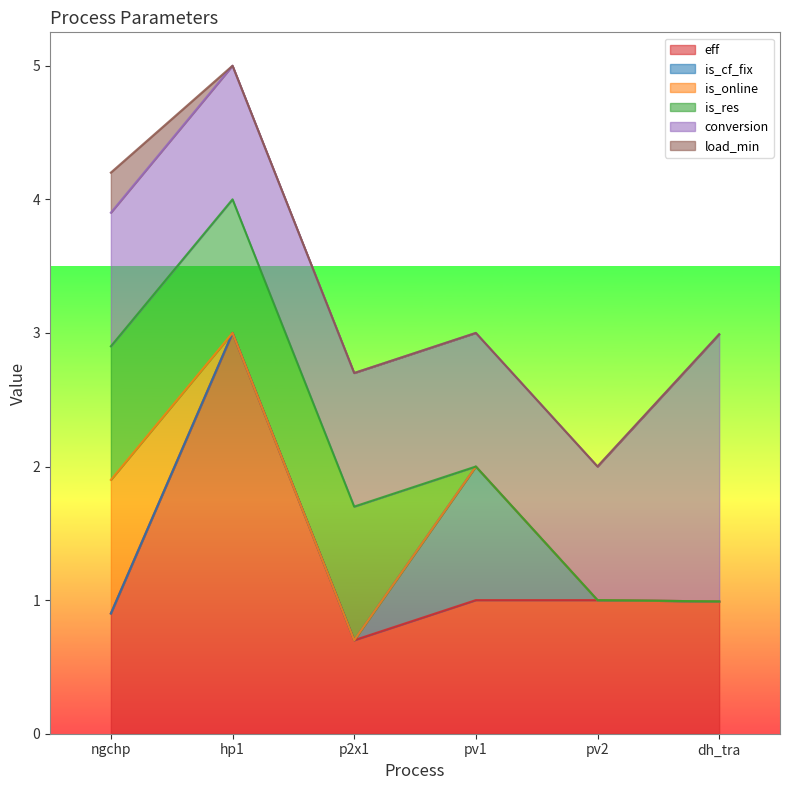

What is the total value across all series at pv1?

3.0